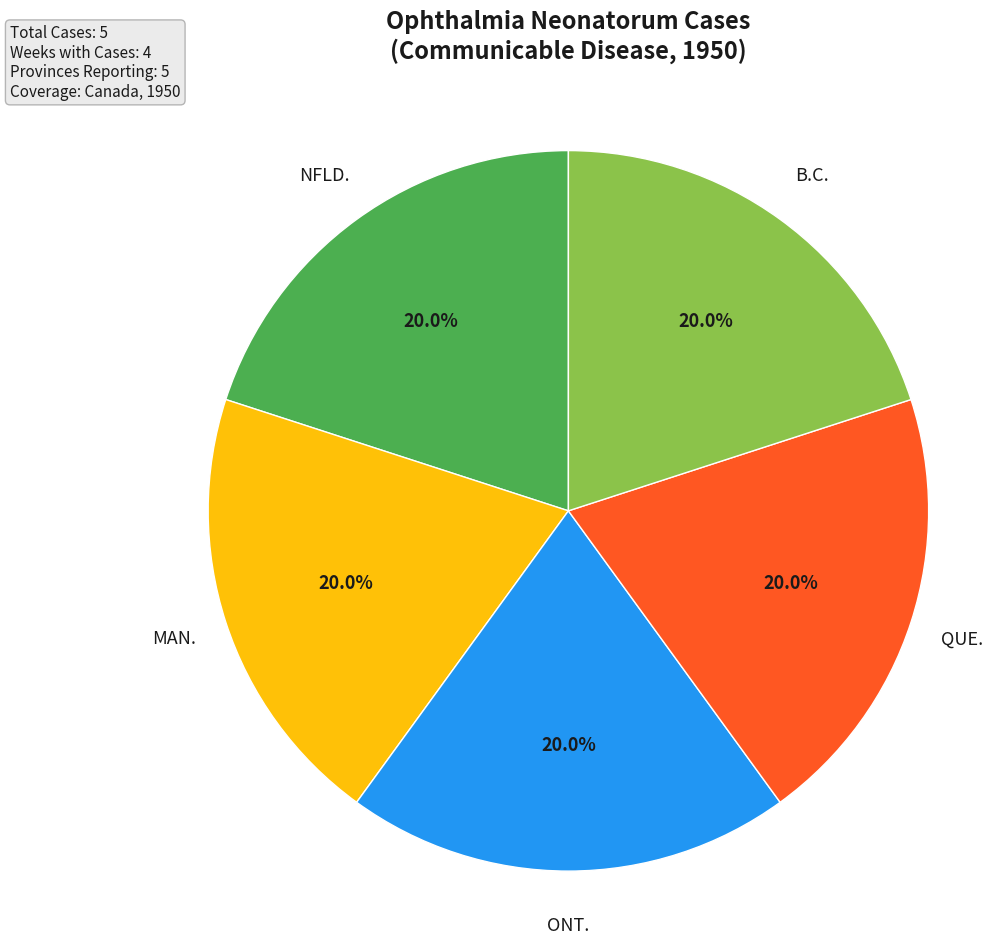

Is there any slice that represents more than half of the pie?

No